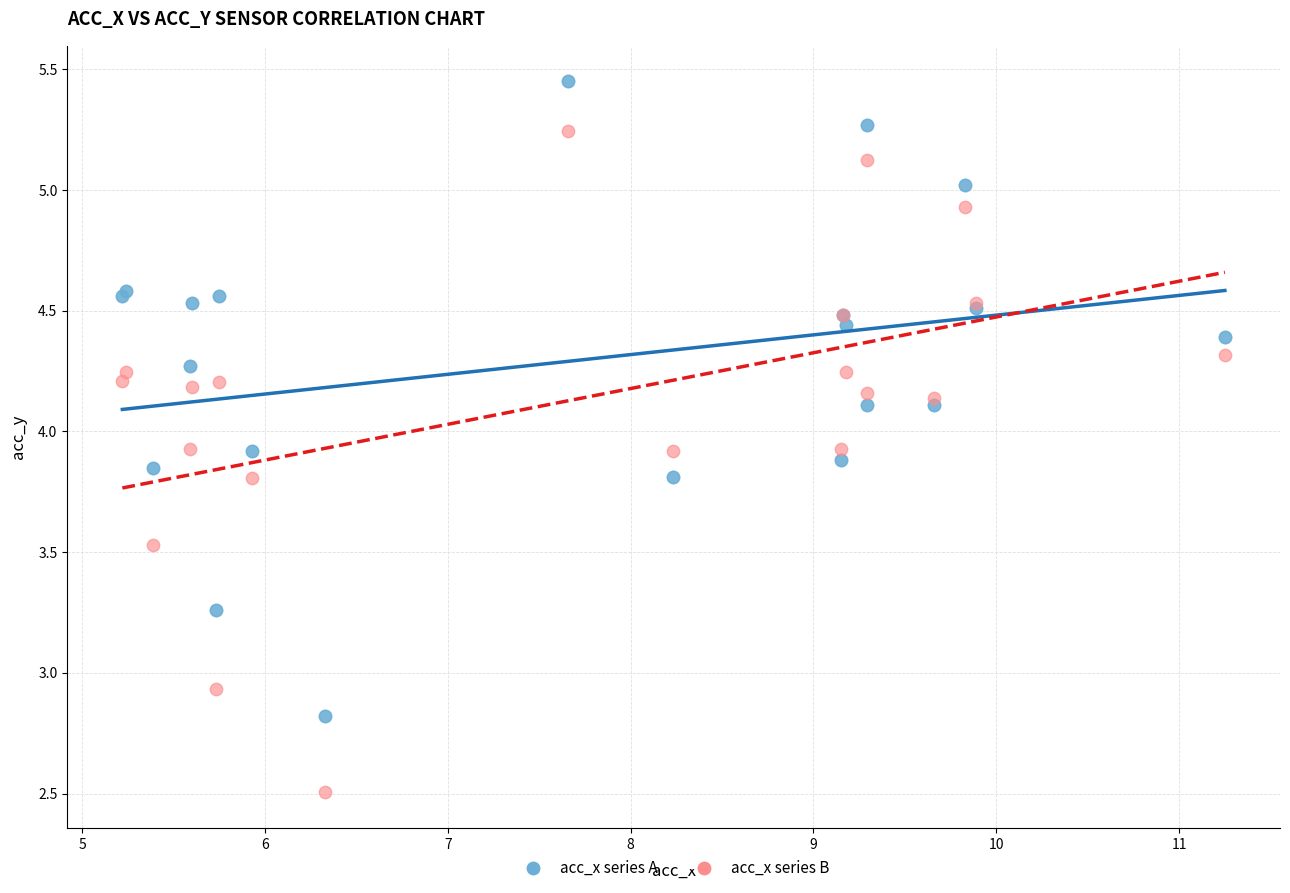

Which series reaches the minimum Y coordinate?

acc_x series B